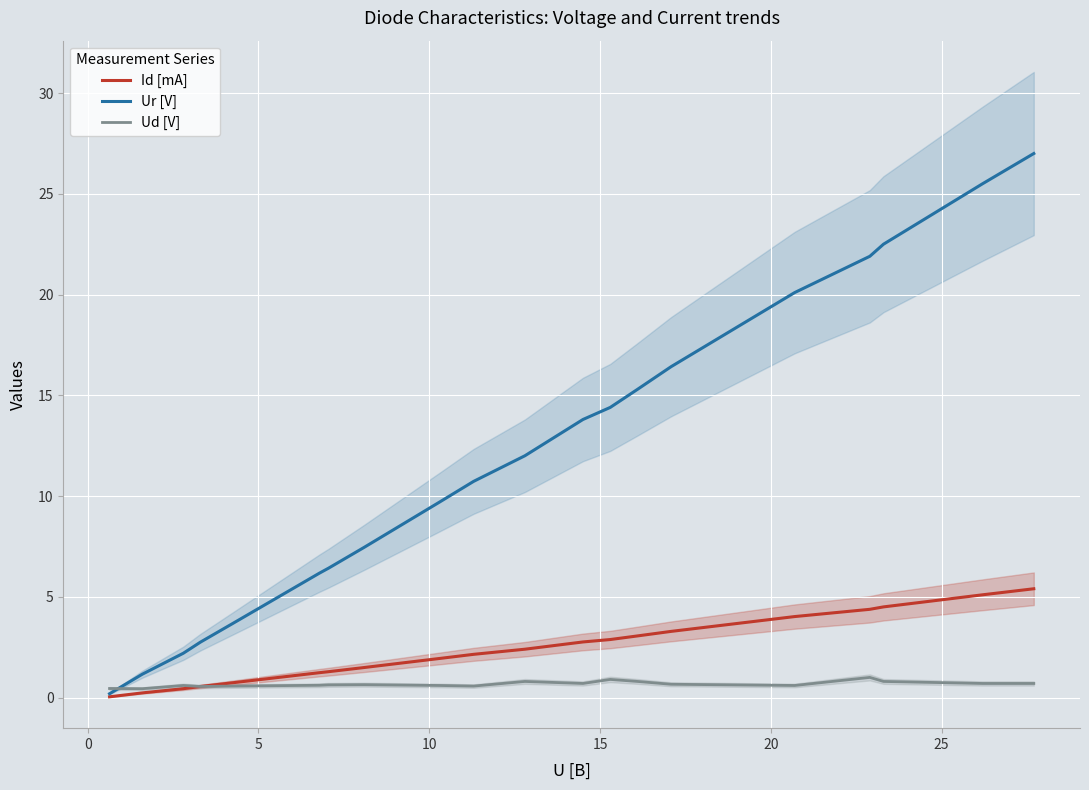

True or false: Id [mA] and Ur [V] cross at least once.

False